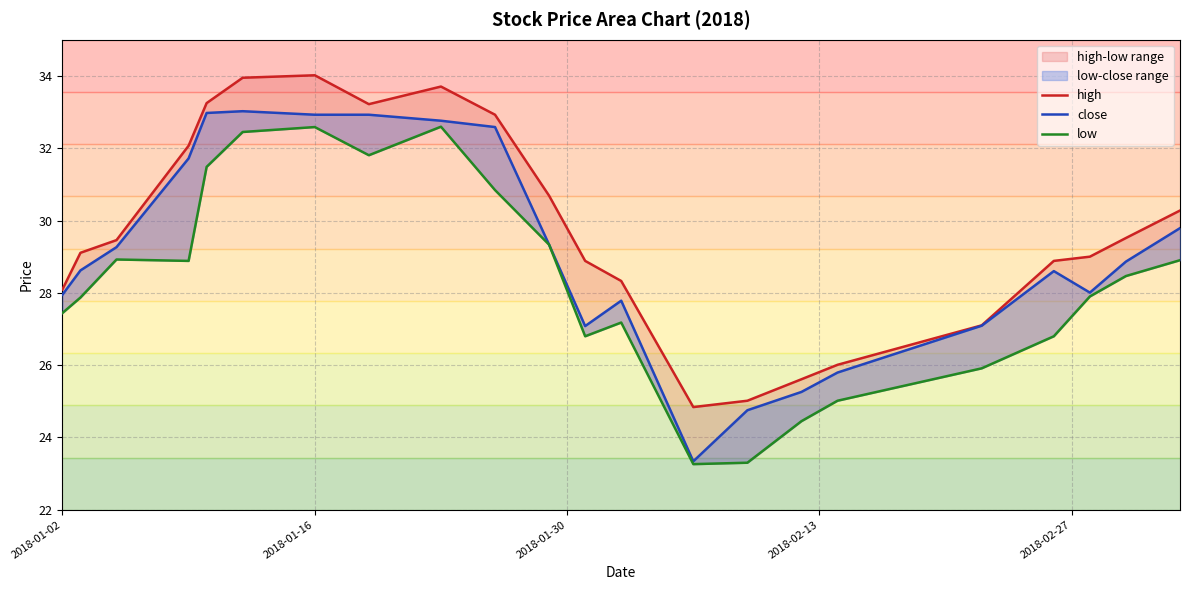

Is the value of high at 19 greater than the value of close at 6?

No